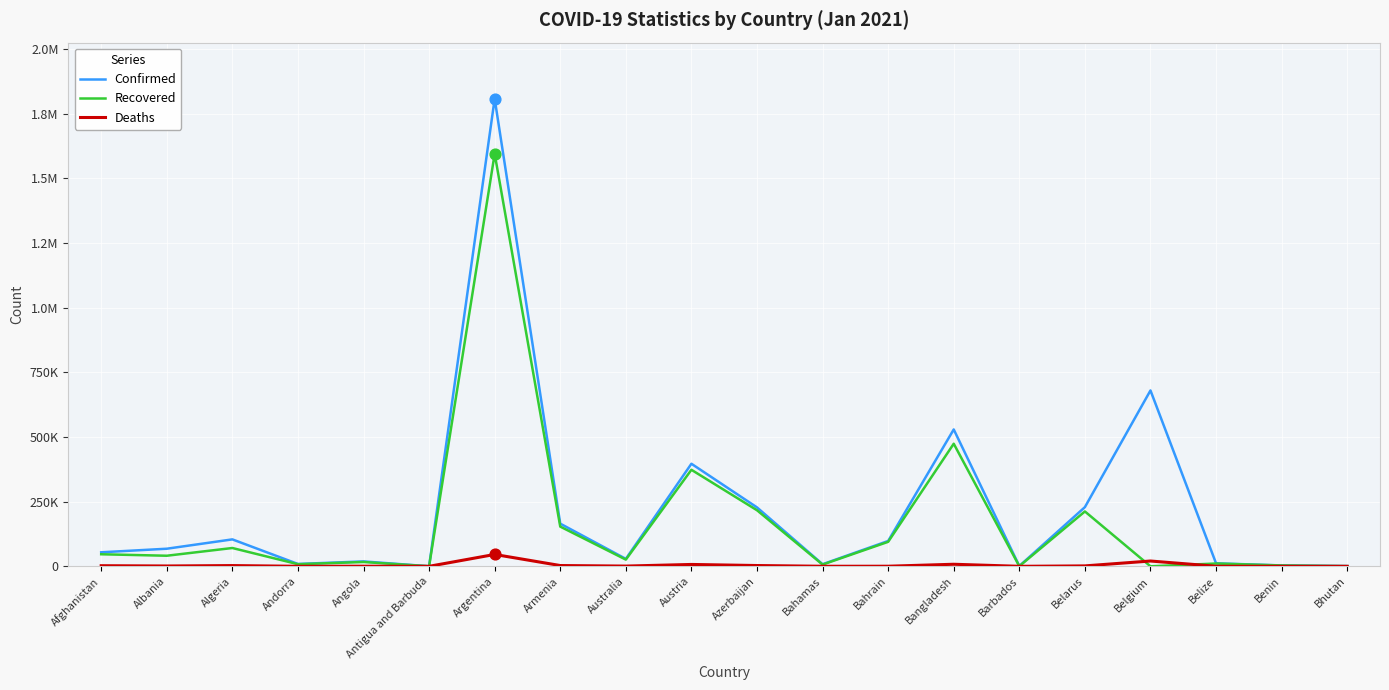

At which category is the sum across all series the highest?

Argentina